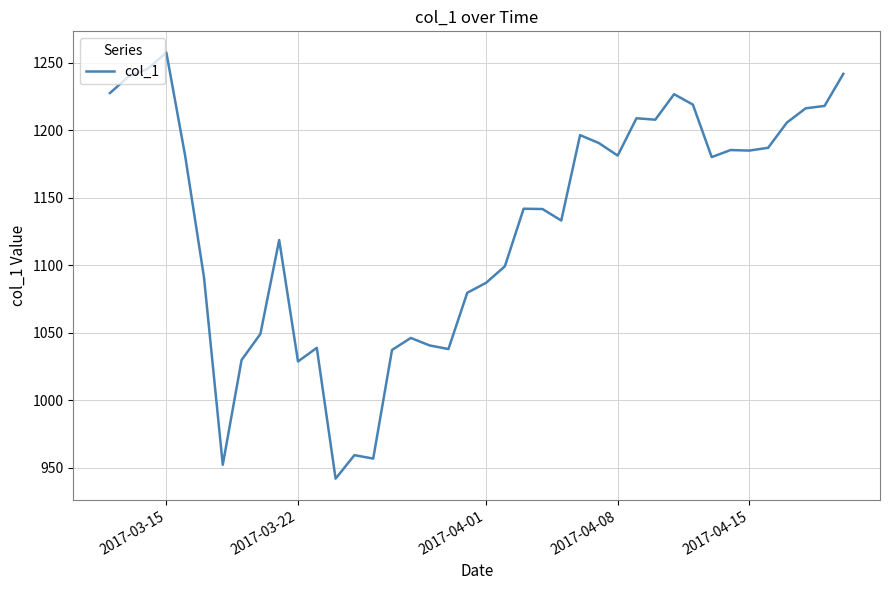

What is the minimum value shown in the chart?

941.9